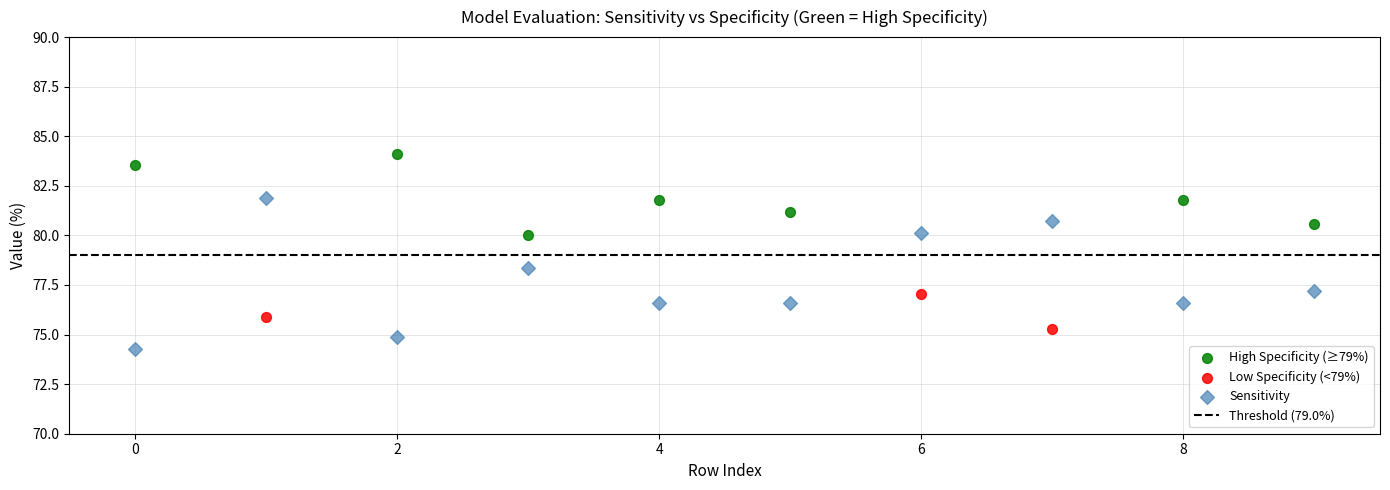

Which series reaches the minimum Y coordinate?

Sensitivity